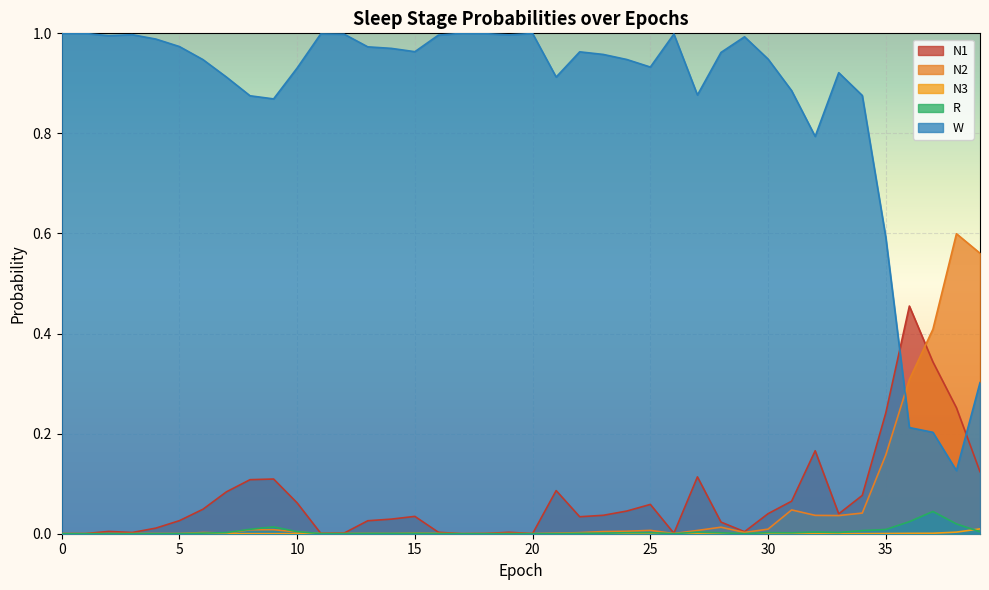

What is the difference between the highest and lowest values at 26?

1.0